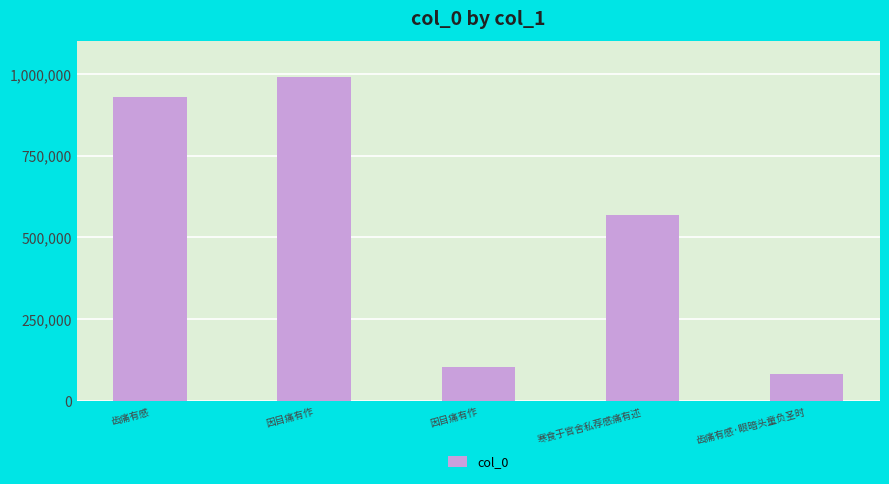

What is the sum of the values at 因目痛有作 and 因目痛有作?

1095193